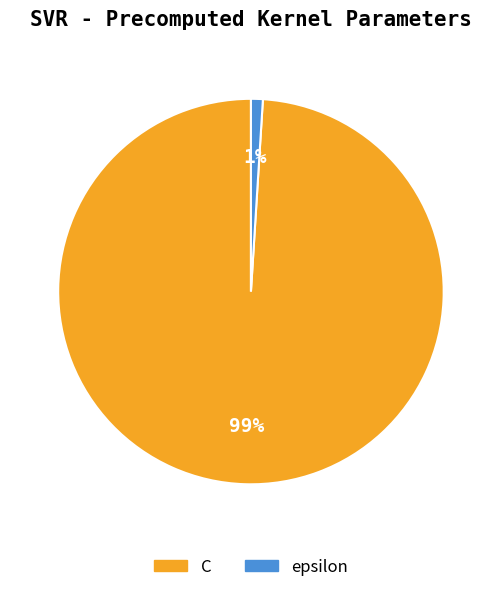

How many segments does this pie chart have?

2